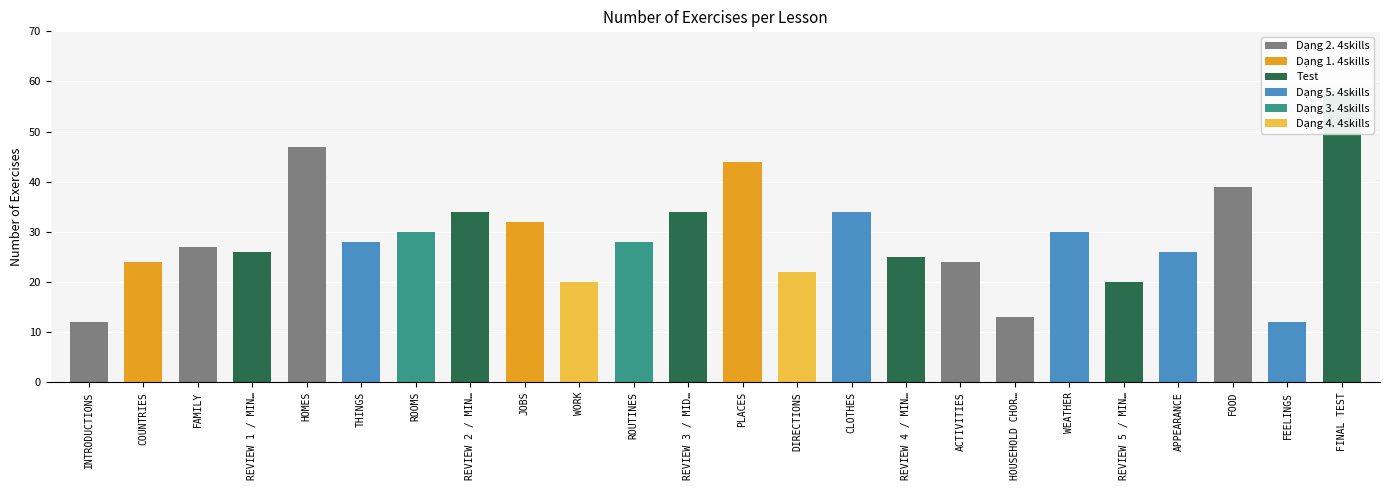

Reading right to left, extract all data points from this chart.

FINAL TEST=58	FEELINGS=12	FOOD=39	APPEARANCE=26	REVIEW 5 / MINI TEST 4=20	WEATHER=30	HOUSEHOLD CHORES=13	ACTIVITIES=24	REVIEW 4 / MINI TEST 3=25	CLOTHES=34	DIRECTIONS=22	PLACES=44	REVIEW 3 / MID-TERM TEST=34	ROUTINES=28	WORK=20	JOBS=32	REVIEW 2 / MINI TEST 2=34	ROOMS=30	THINGS=28	HOMES=47	REVIEW 1 / MINI TEST 1=26	FAMILY=27	COUNTRIES=24	INTRODUCTIONS=12